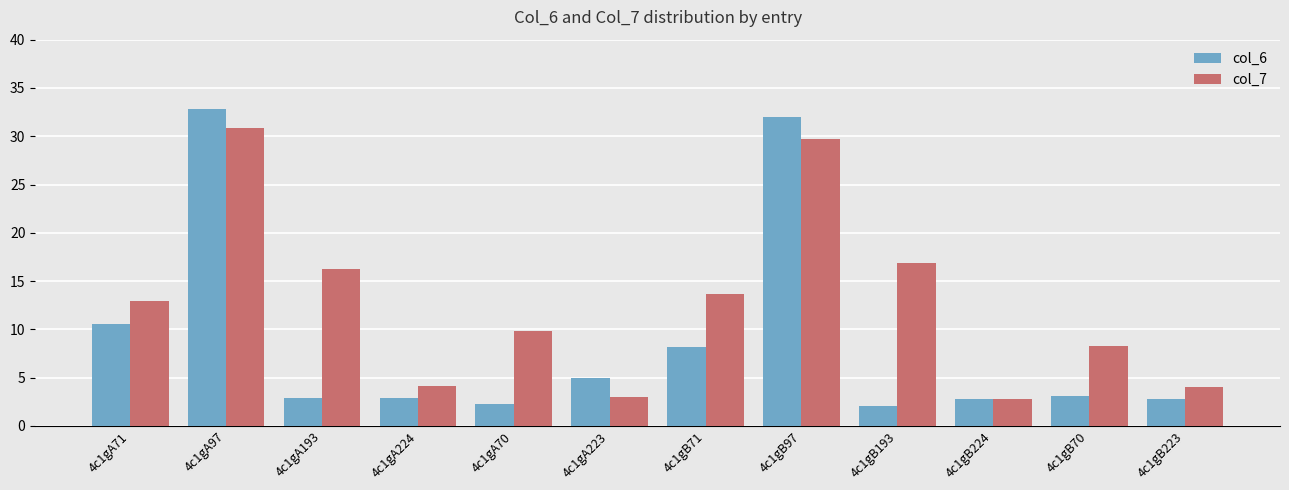

What is the difference between the maximum and second lowest values in the col_7 series?

27.9